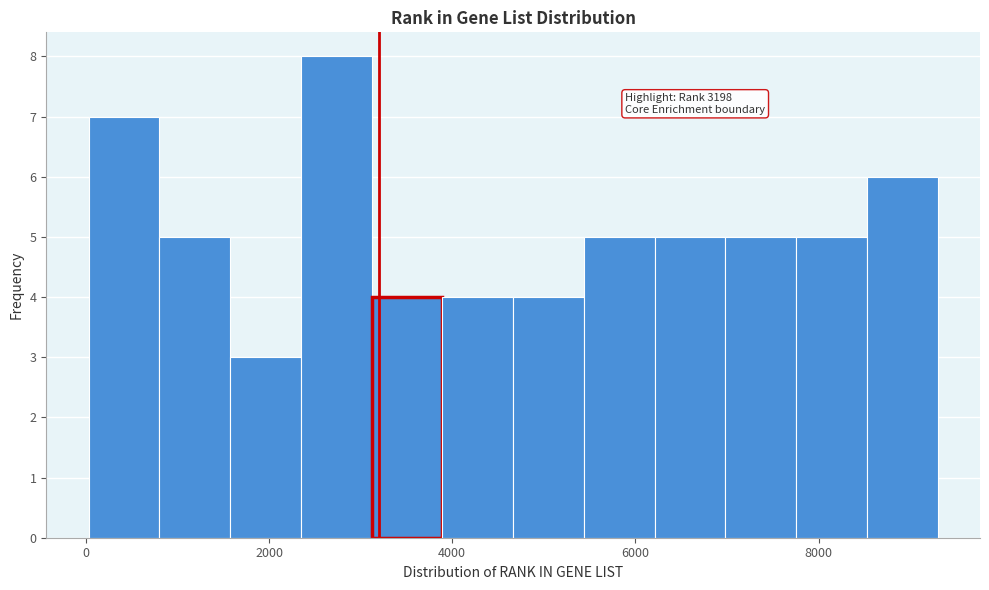

Around what value on the x-axis is the tallest bar? Give the approximate position of its centre, as read against the axis.

2800